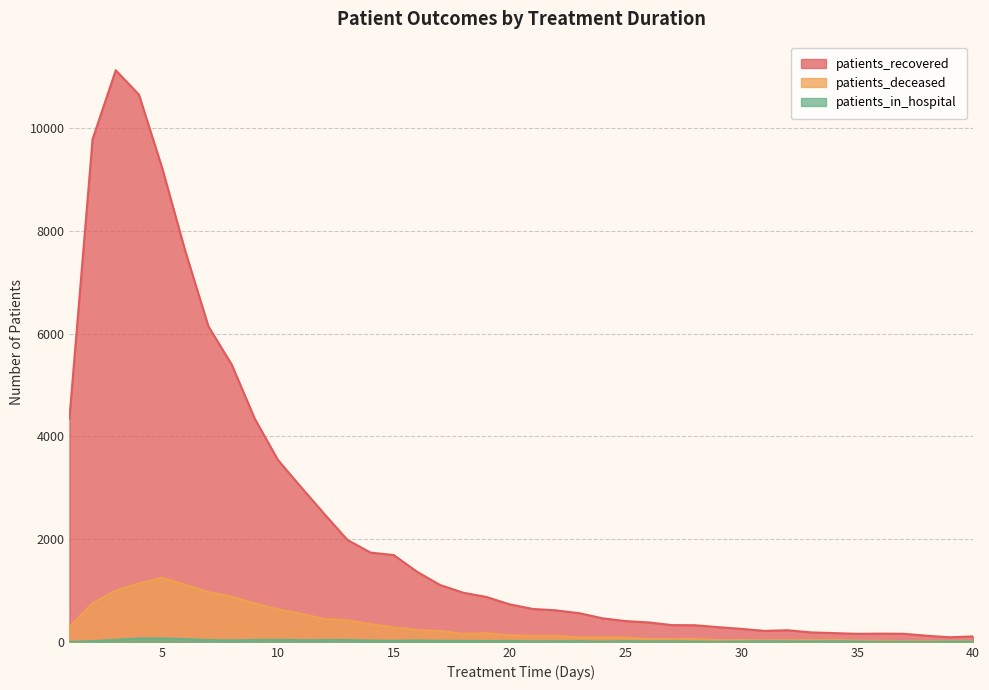

True or false: patients_in_hospital has a value of 18 at 2.

False